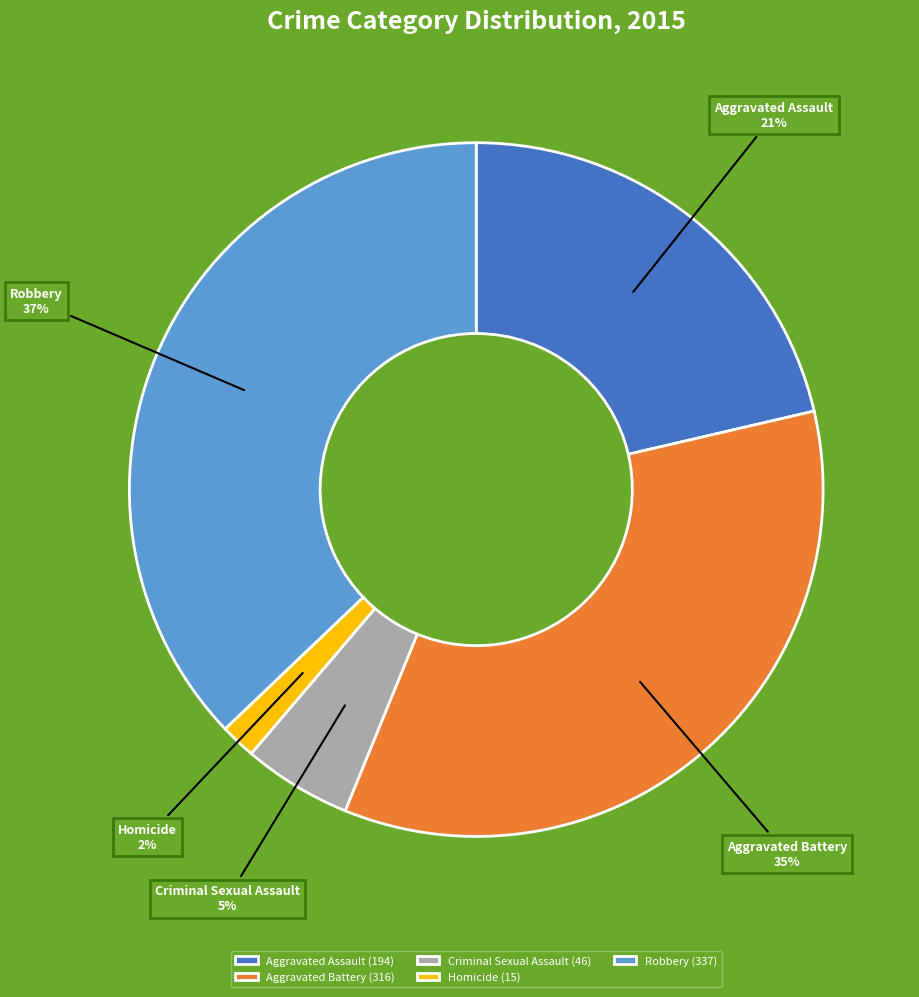

Combined, do Homicide and Robbery account for over 50%?

No